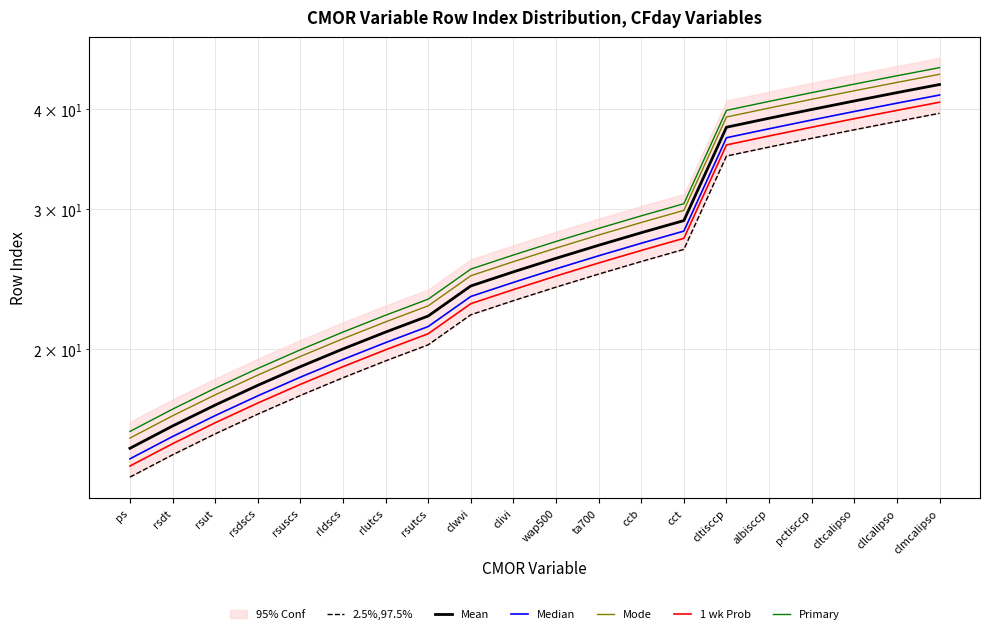

At which category does the chart reach its peak across all series?

clmcalipso